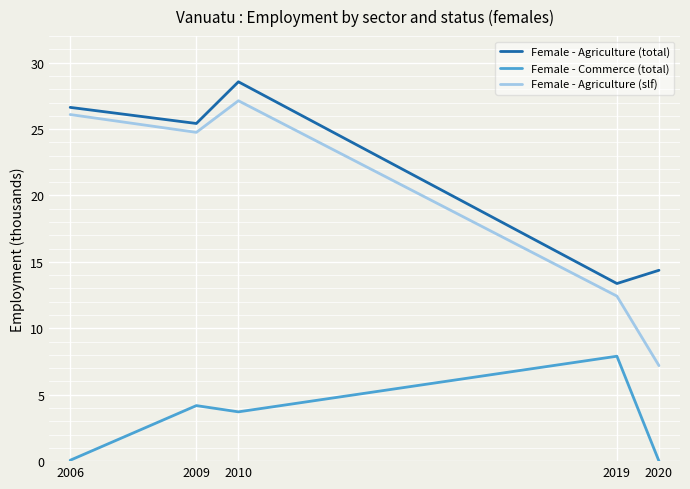

At which label does Female - Agriculture (slf) reach its peak?

2010